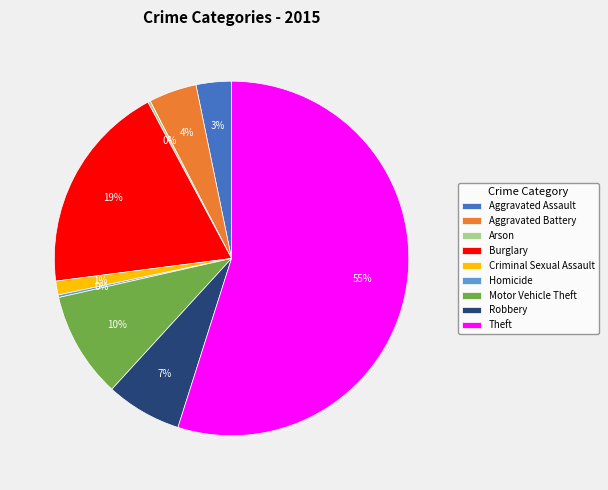

Is there any slice that represents more than half of the pie?

Yes